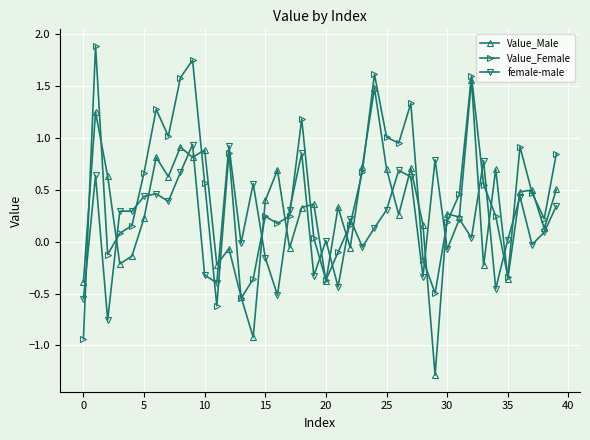

True or false: Value_Female has more than 1 points higher than both neighbors.

True